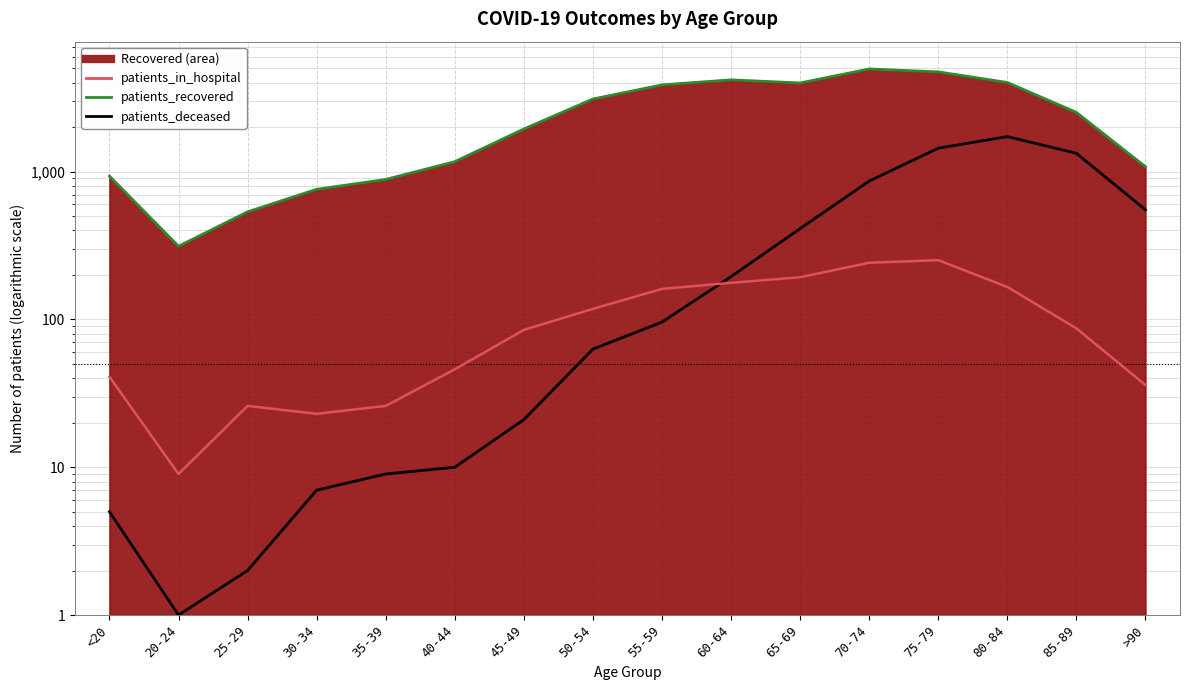

True or false: patients_deceased has more than 0 interior local peaks.

True